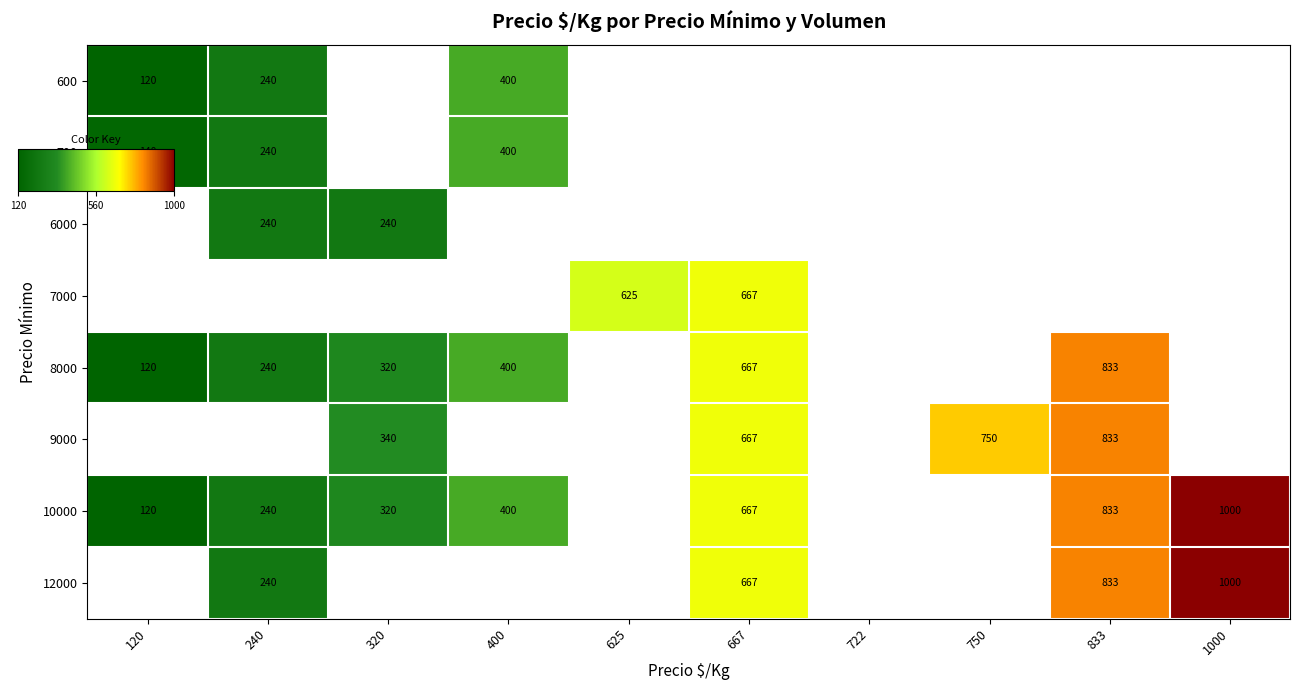

At which label does 6000 reach its minimum?

120